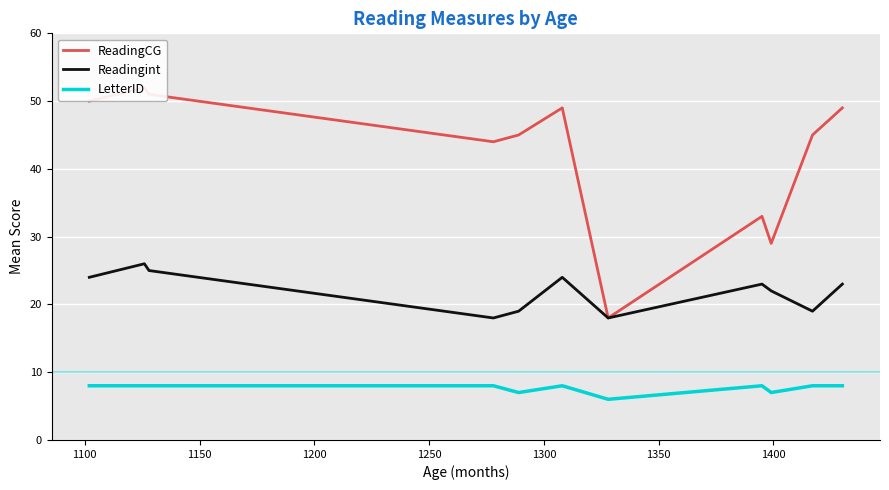

True or false: Readingint and LetterID cross at least once.

False